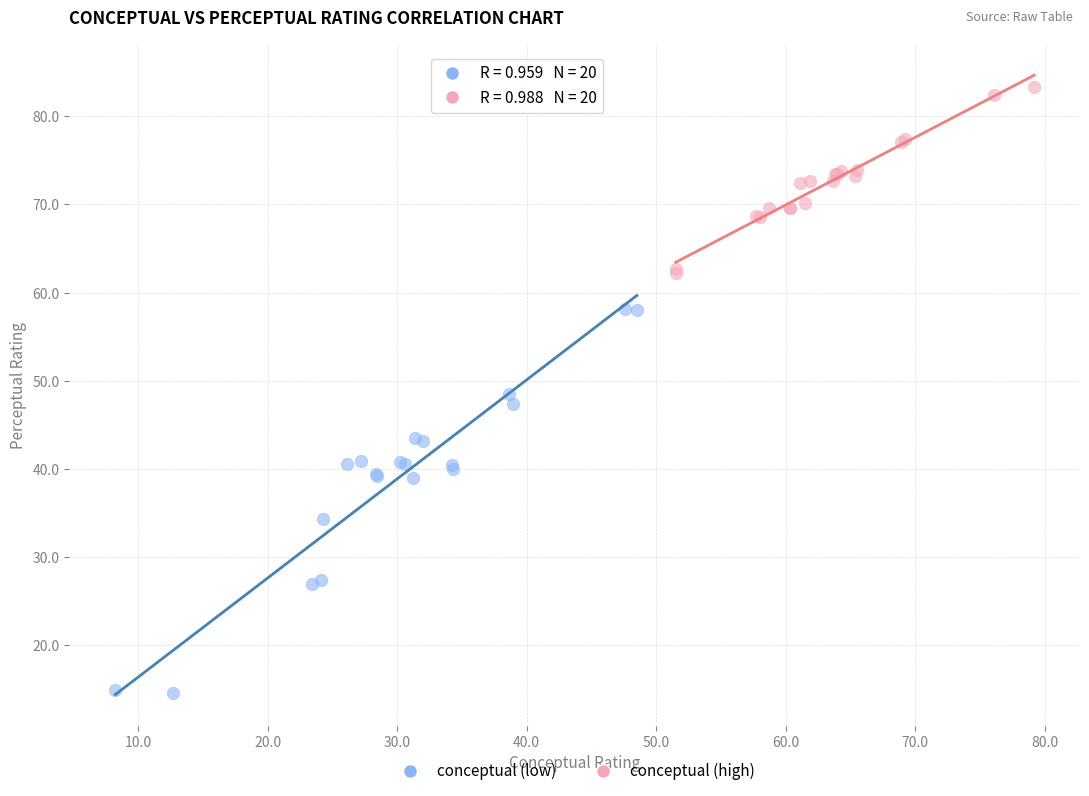

What are all the series names shown in the legend?

conceptual (low), conceptual (high)